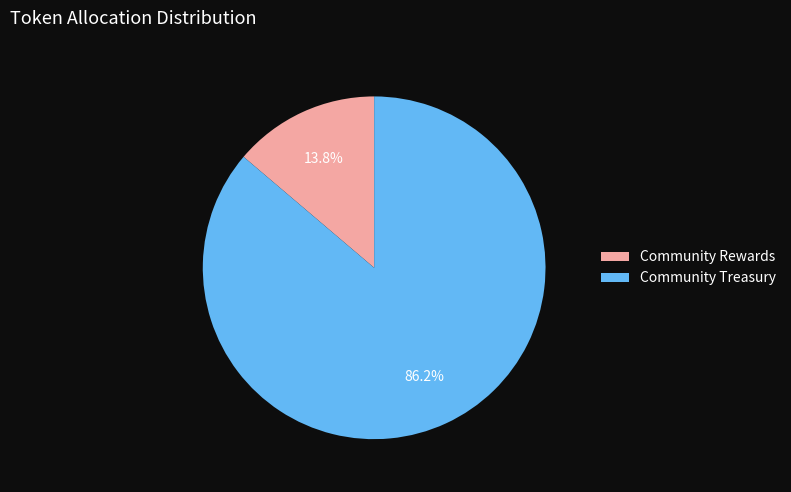

Is there any slice that represents more than half of the pie?

Yes